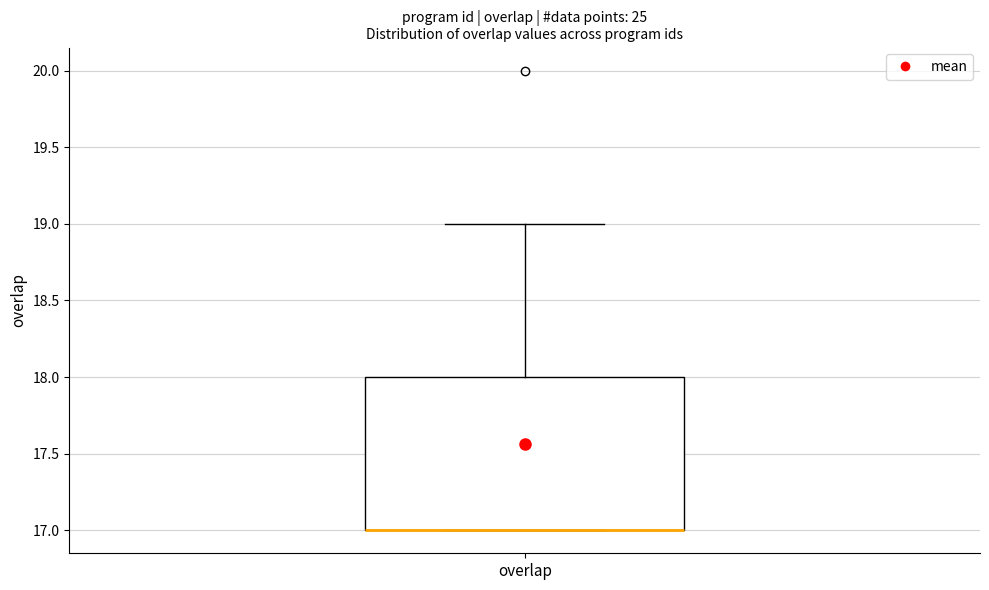

Transcribe this box plot: give where the median line is, the range the box spans, and where the two whiskers end, as read against the y-axis. The values are not printed on the chart, so give them approximately, as read against the axis.

median 17 (drawn on the box's lower edge), box 17 to 18, whiskers 17 to 19